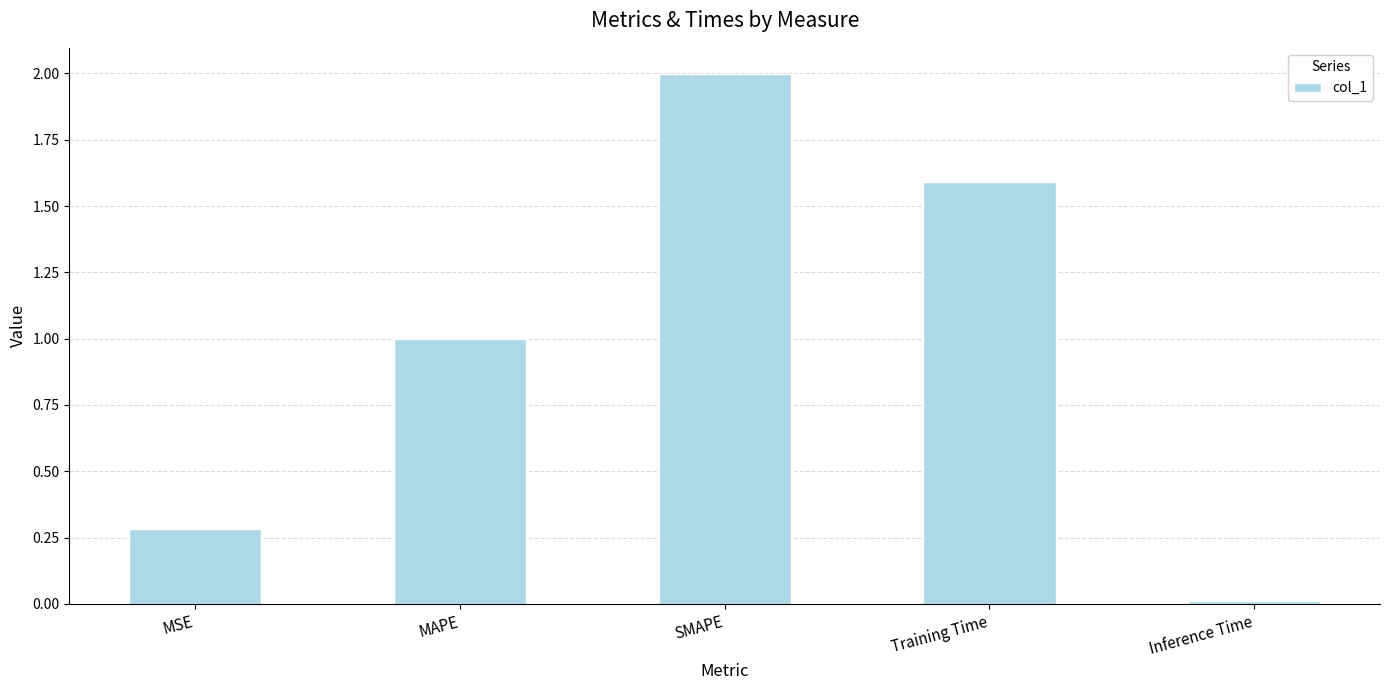

What is the sum of all values?

4.9